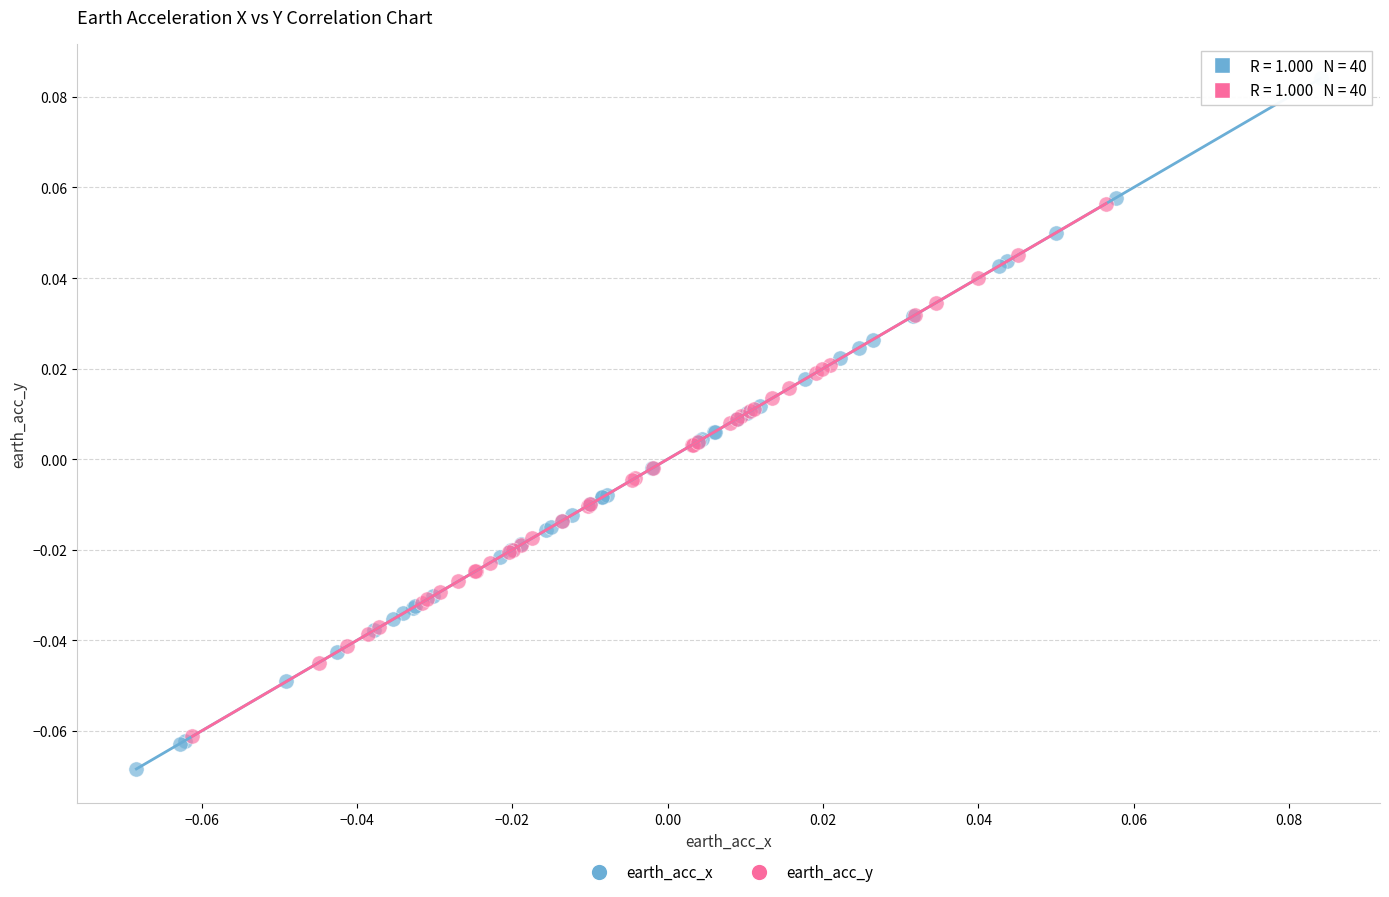

Which series reaches the minimum Y coordinate?

earth_acc_x